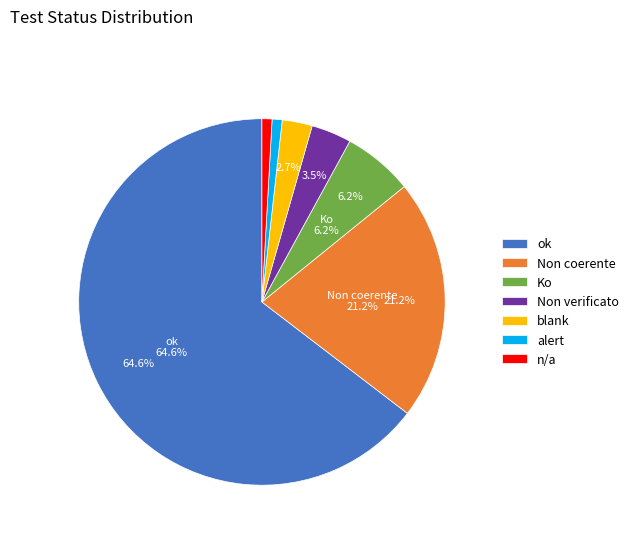

To the nearest percent, what portion does Non verificato represent?

4%